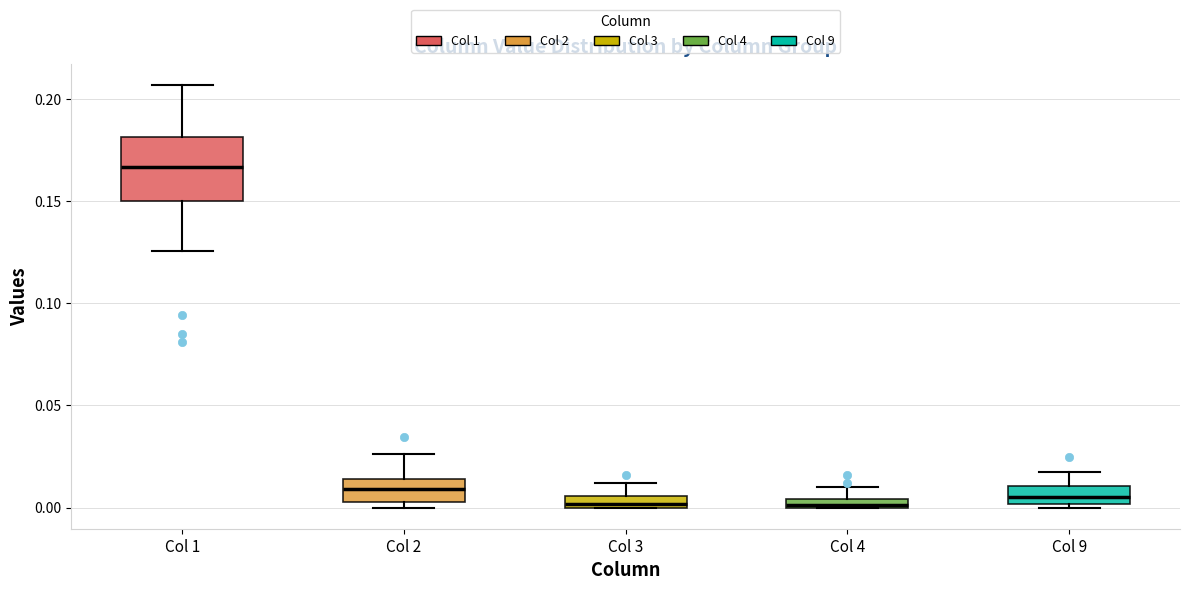

Where is the lower edge of the box for Col 3 on the y-axis? The values are not printed on the chart, so give them approximately, as read against the axis.

0.000